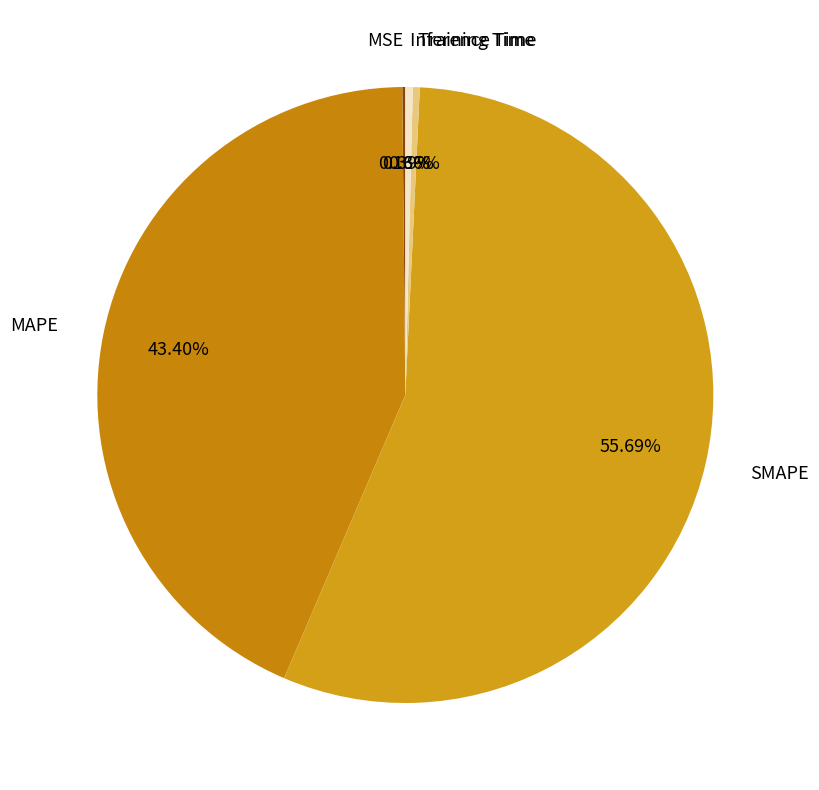

True or false: SMAPE accounts for 66% of the total.

False